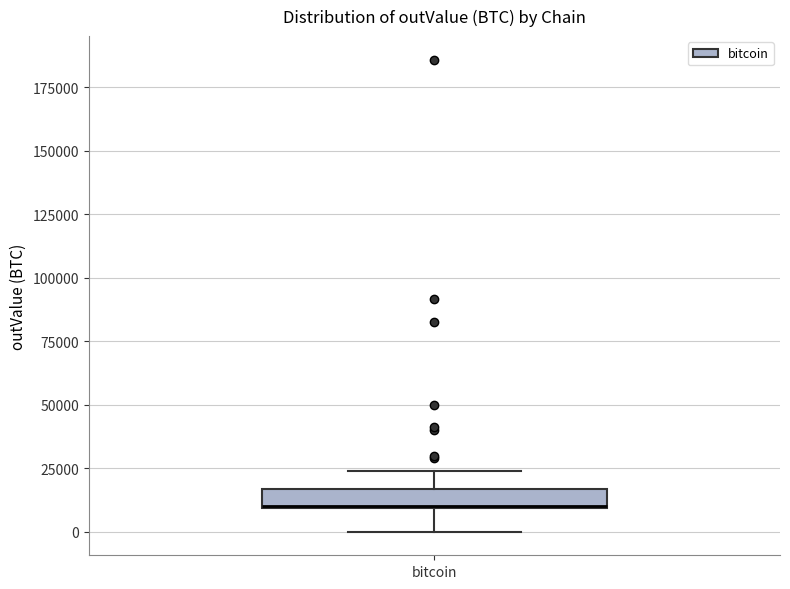

Where is the lower edge of the box for bitcoin on the y-axis? The values are not printed on the chart, so give them approximately, as read against the axis.

10000